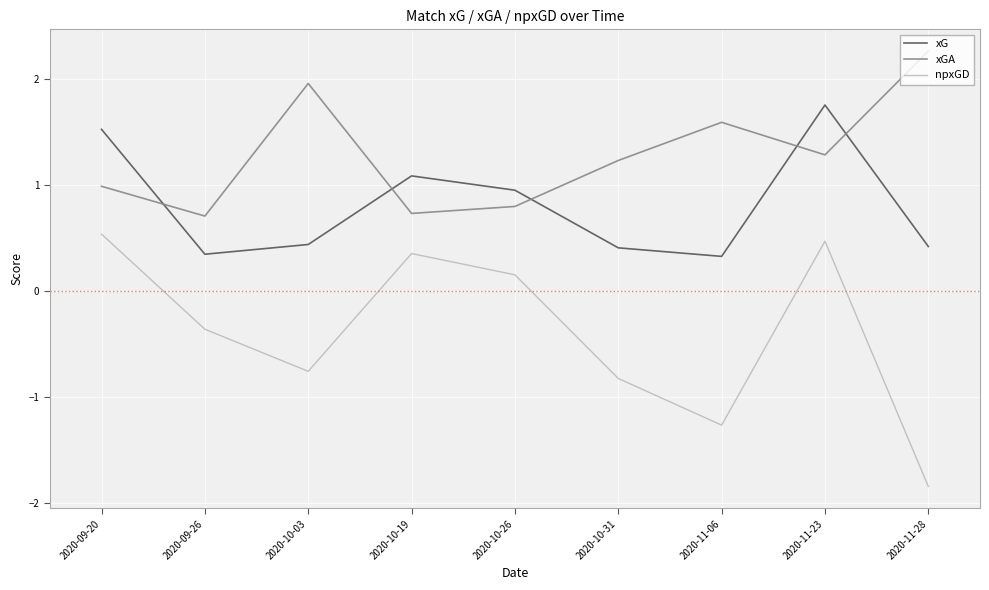

What is the average value of the npxGD series?

-0.4